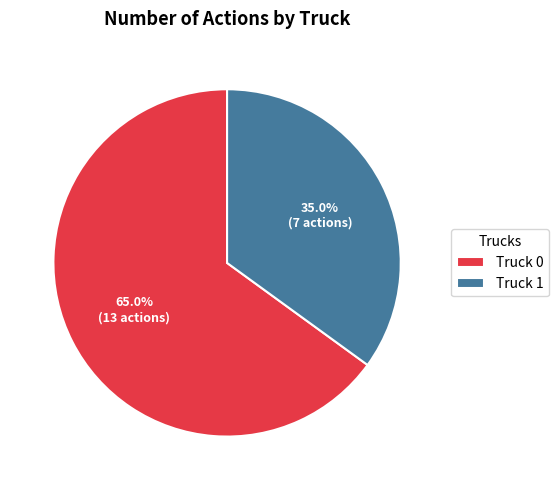

Which has a higher value, Truck 0 or Truck 1?

Truck 0